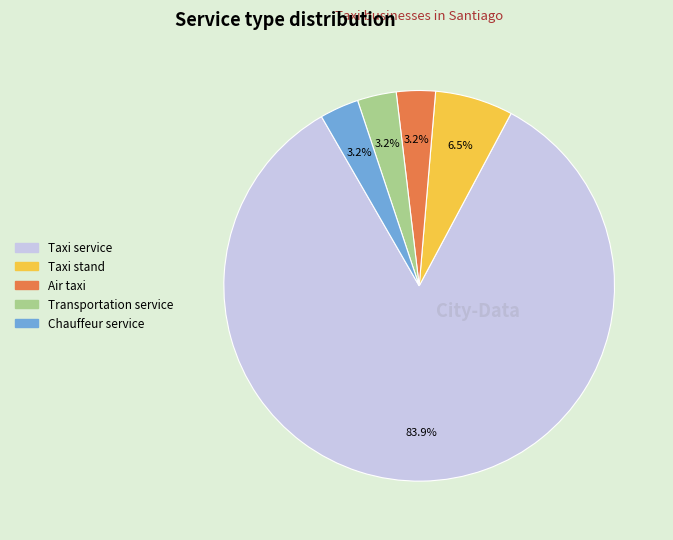

To the nearest percent, what portion does Transportation service represent?

3%